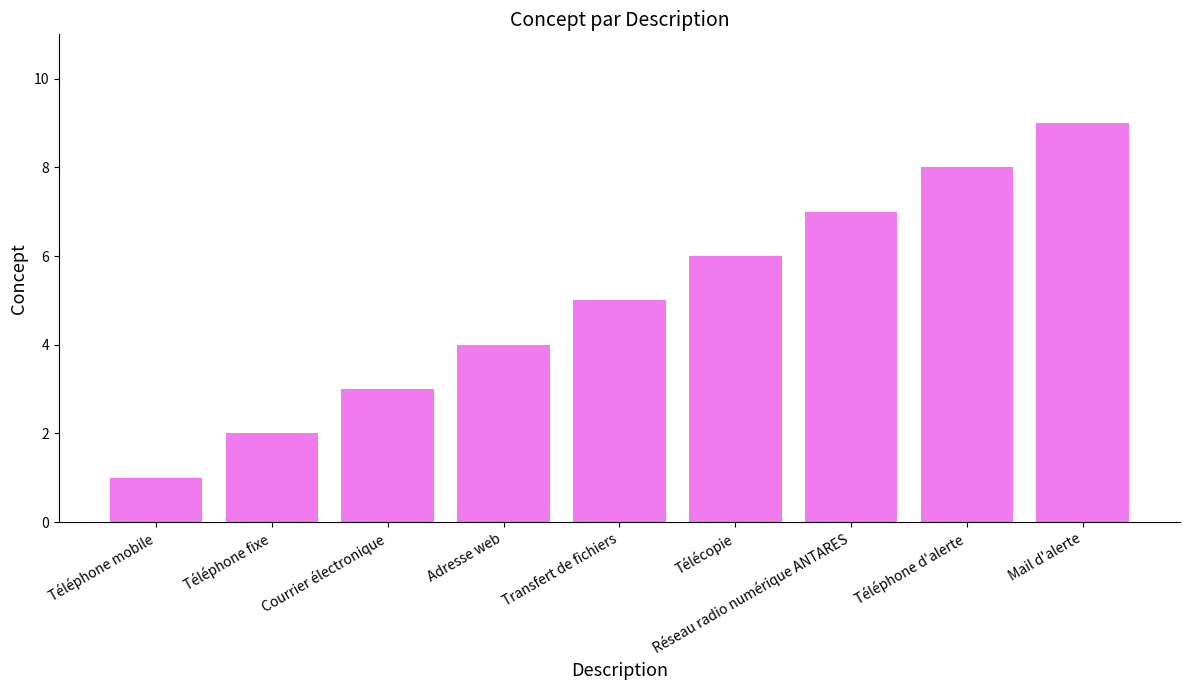

How many bars are there in total?

9